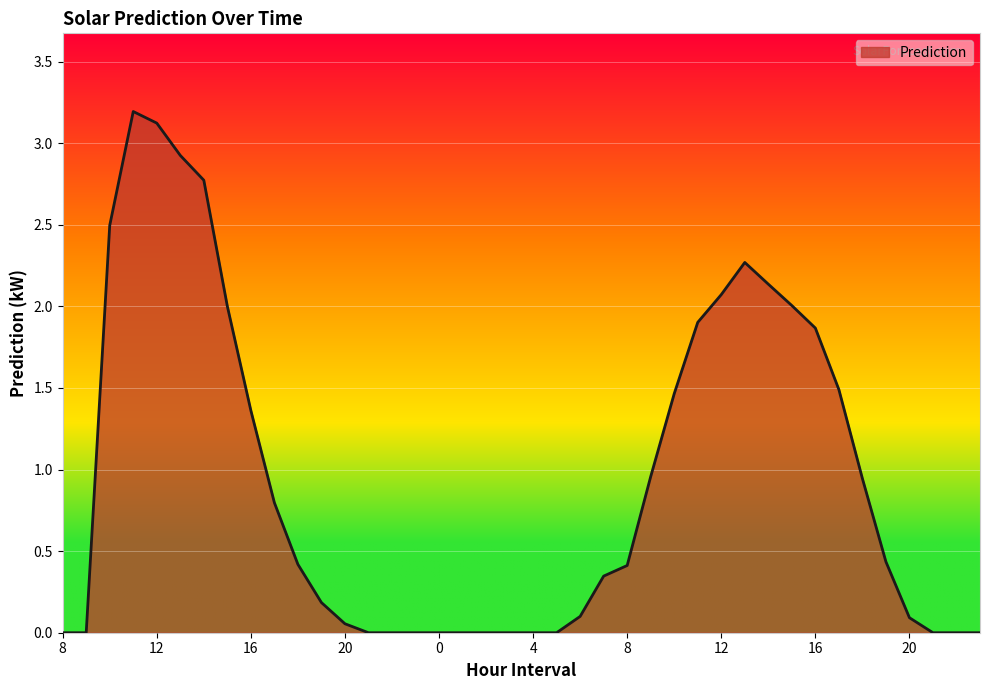

What is the difference between the maximum and second lowest values?

3.2